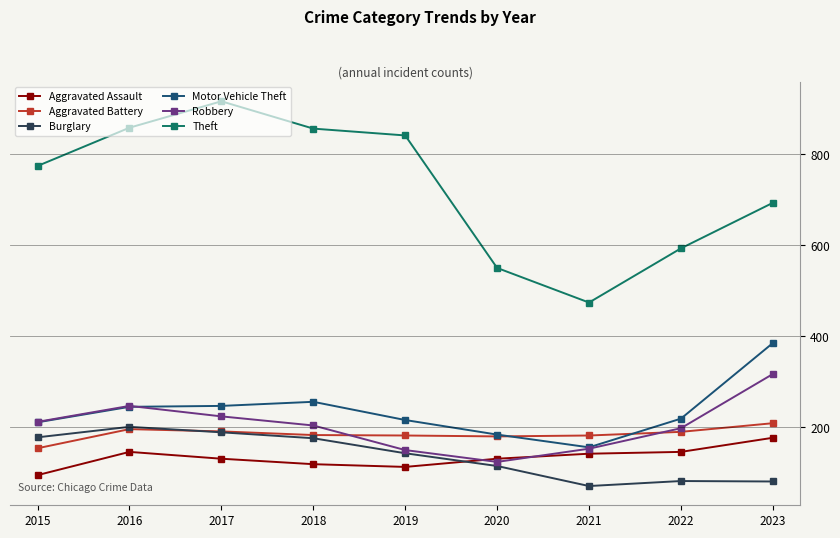

What is the value of the Aggravated Battery point at the 1st from the left?

154